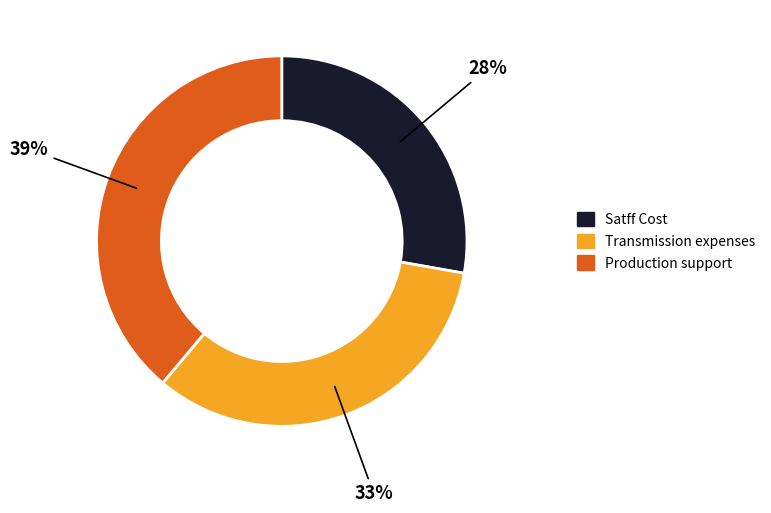

To the nearest percent, what is the difference between the Transmission expenses and Production support slice percentages?

6%